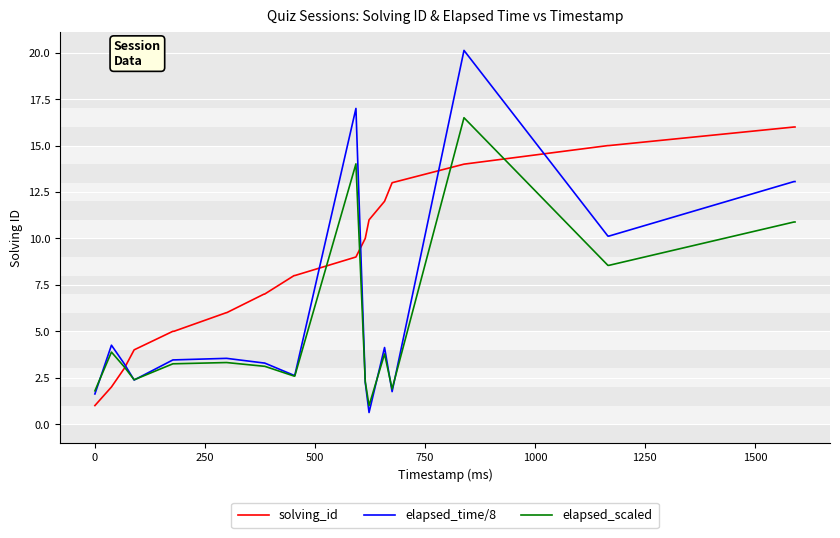

Which series has the largest total across all categories?

solving_id